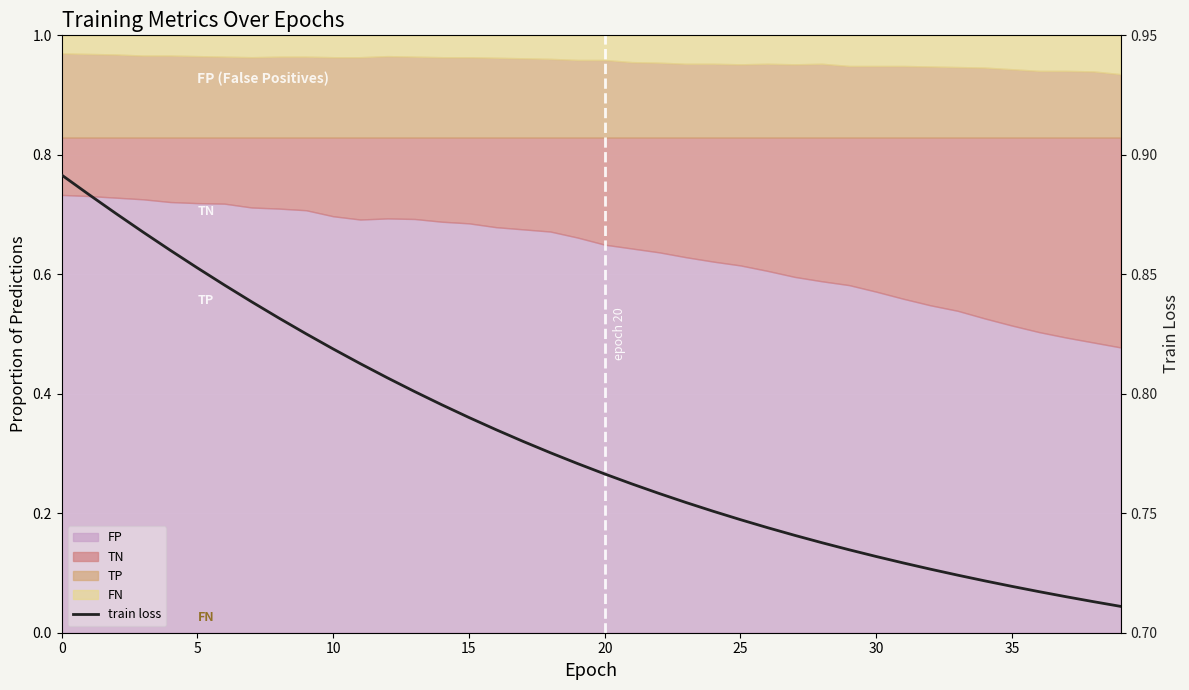

How many values are between 0 and 1?

40